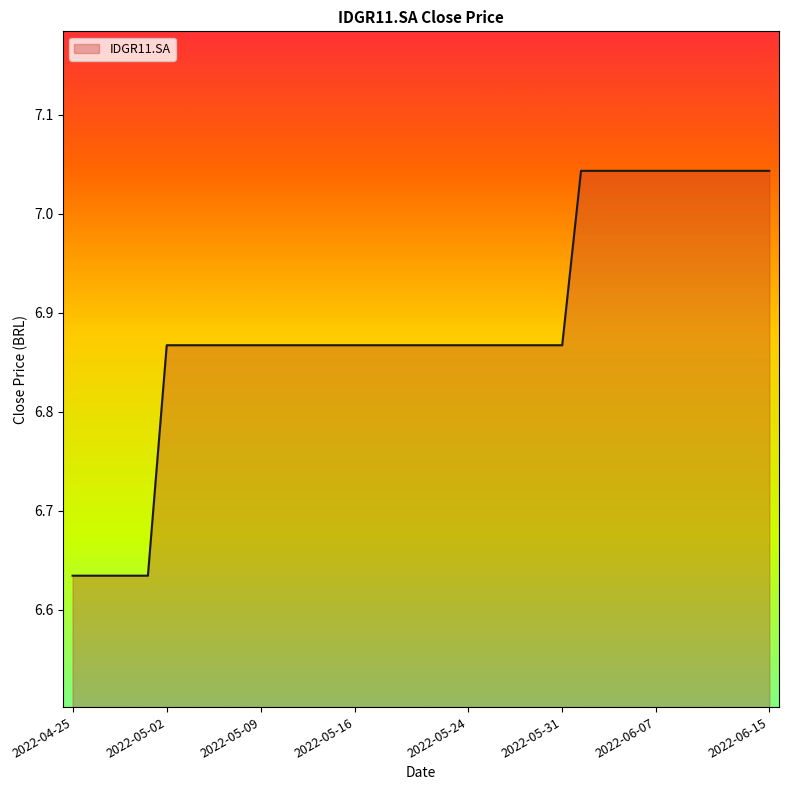

What is the difference between the maximum and minimum values?

0.4